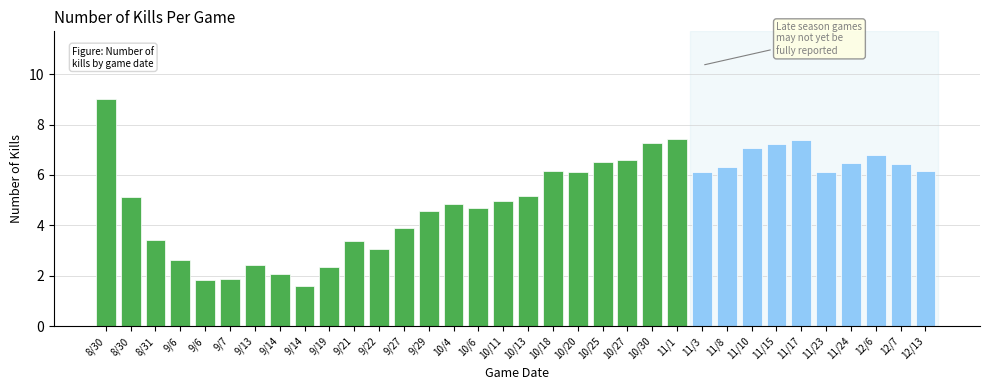

How many bars are there in total?

34